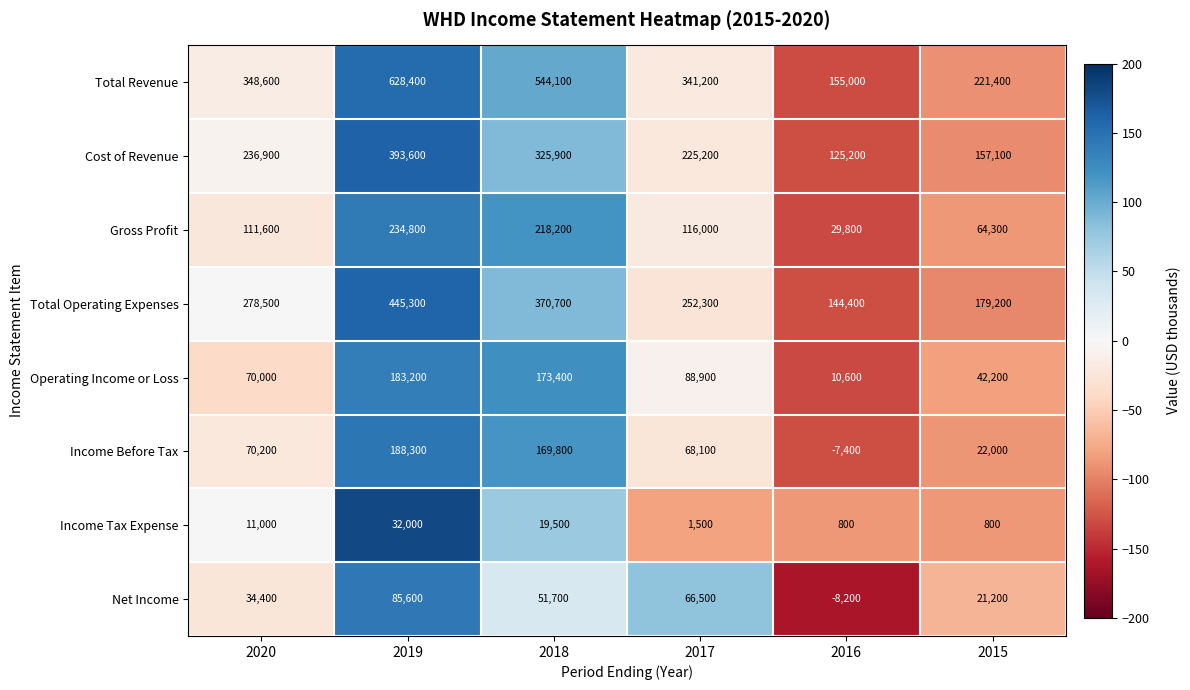

Which series has the largest total across all categories?

Total Revenue